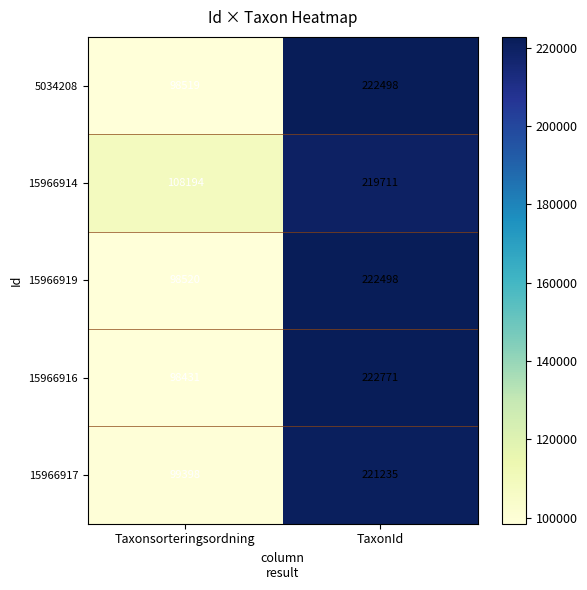

What is the sum of the 15966914 values at Taxonsorteringsordning and TaxonId?

327905